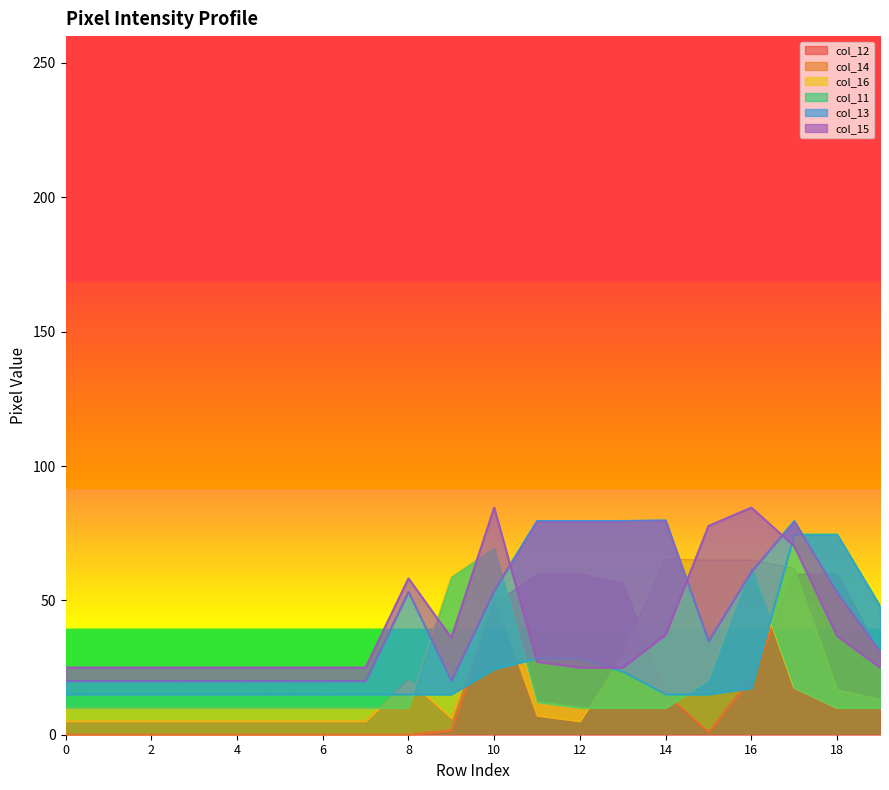

What is the value of the col_12 point at the 13th from the left?

59.5